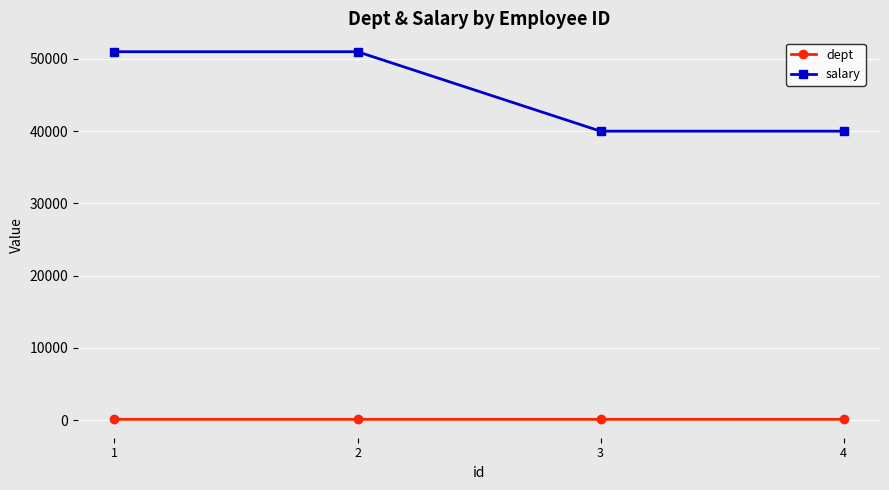

Between 1 and 3, which series saw the biggest shift?

salary